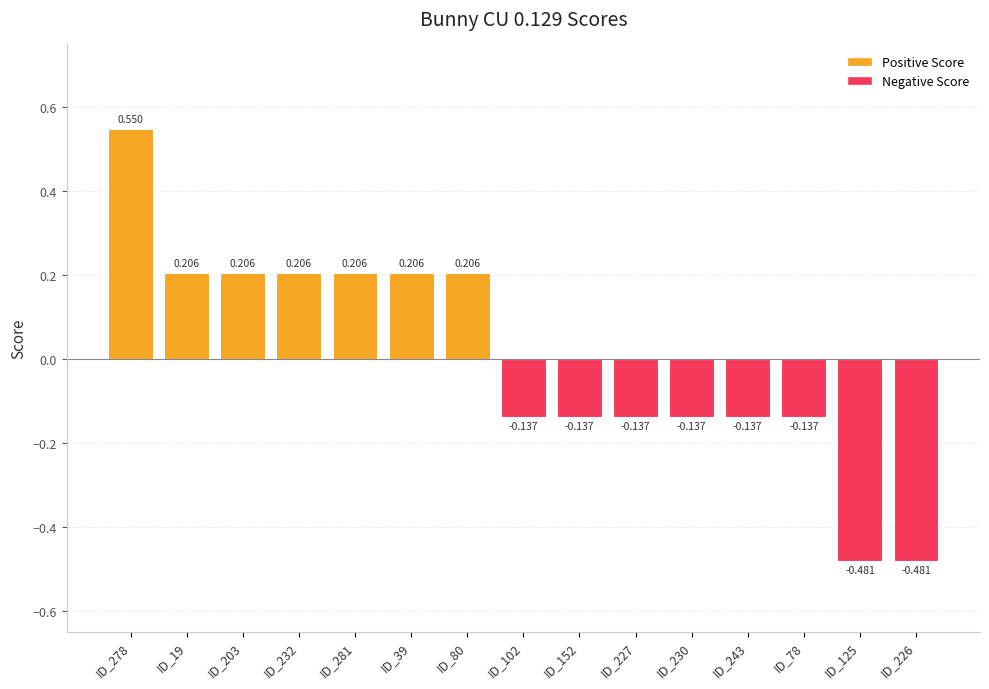

What is the label of the 6th bar from the left?

ID_39